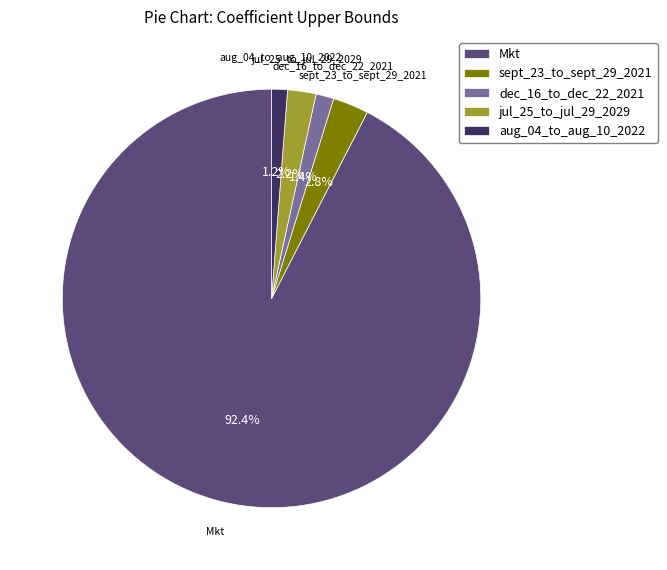

Does Mkt account for over 50% of the chart?

Yes